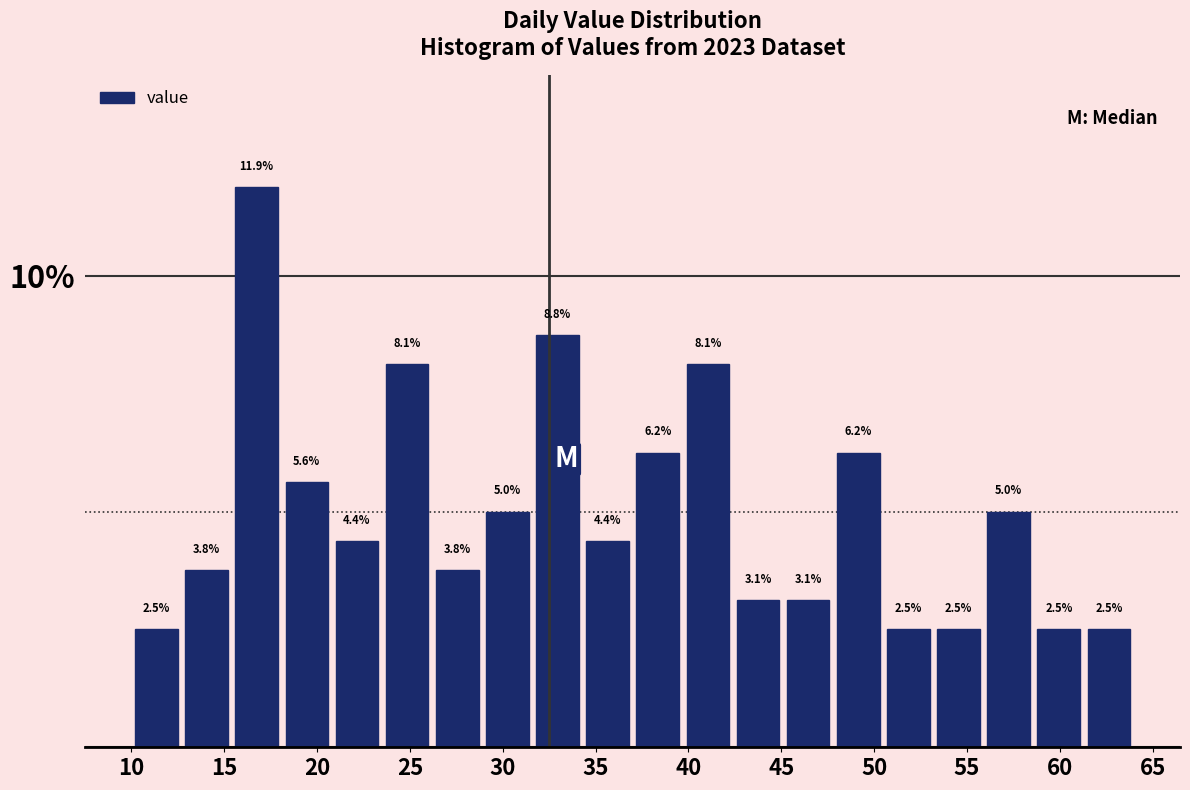

Reading left to right, list every bar in this chart as the range it spans on the x-axis followed by its height. The bar edges are not printed on the chart, so give them approximately, as read against the axis.

10.0 to 12.7: 2.5
12.7 to 15.4: 3.8
15.4 to 18.1: 11.9
18.1 to 20.8: 5.6
20.8 to 23.5: 4.4
23.5 to 26.2: 8.1
26.2 to 28.9: 3.8
28.9 to 31.6: 5.0
31.6 to 34.3: 8.8
34.3 to 37.0: 4.4
37.0 to 39.7: 6.2
39.7 to 42.4: 8.1
42.4 to 45.1: 3.1
45.1 to 47.8: 3.1
47.8 to 50.5: 6.2
50.5 to 53.2: 2.5
53.2 to 55.9: 2.5
55.9 to 58.6: 5.0
58.6 to 61.3: 2.5
61.3 to 64.0: 2.5